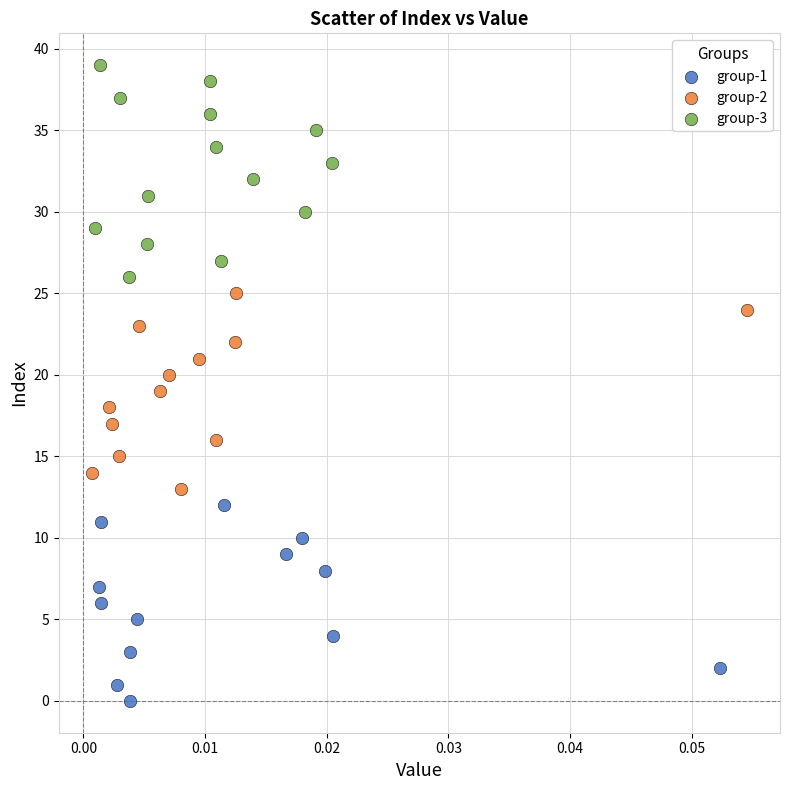

Which series reaches the maximum Y coordinate?

group-3